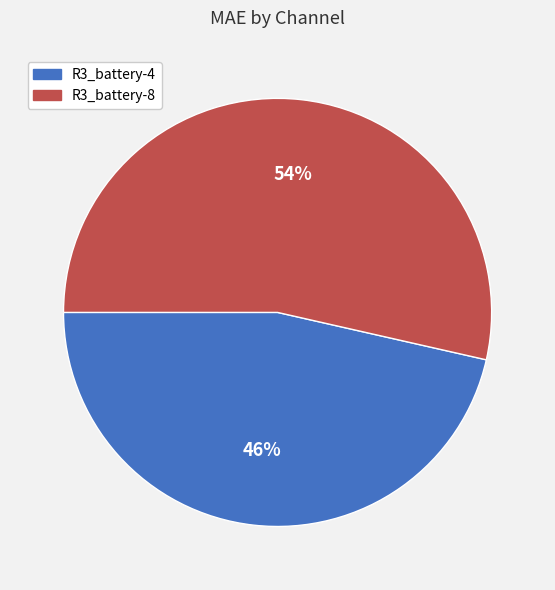

How many segments does this pie chart have?

2